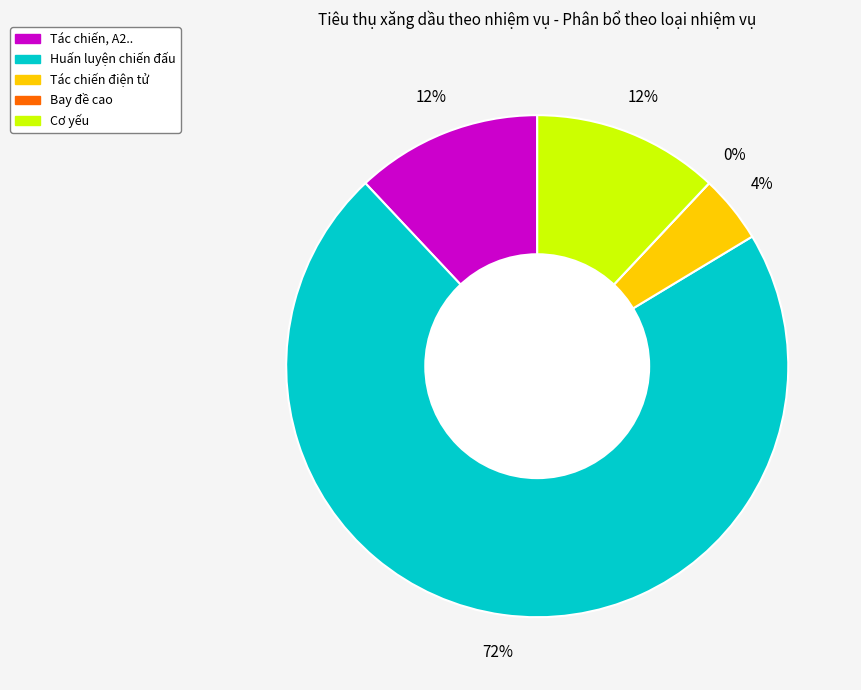

Count the number of slices in the pie.

5